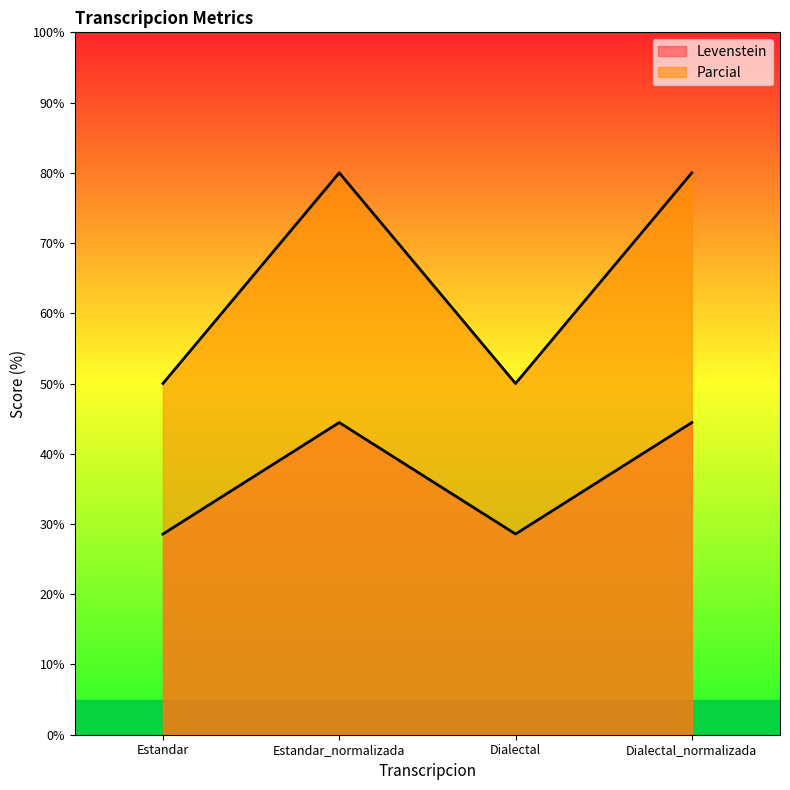

At which label does Parcial reach its peak?

Estandar_normalizada